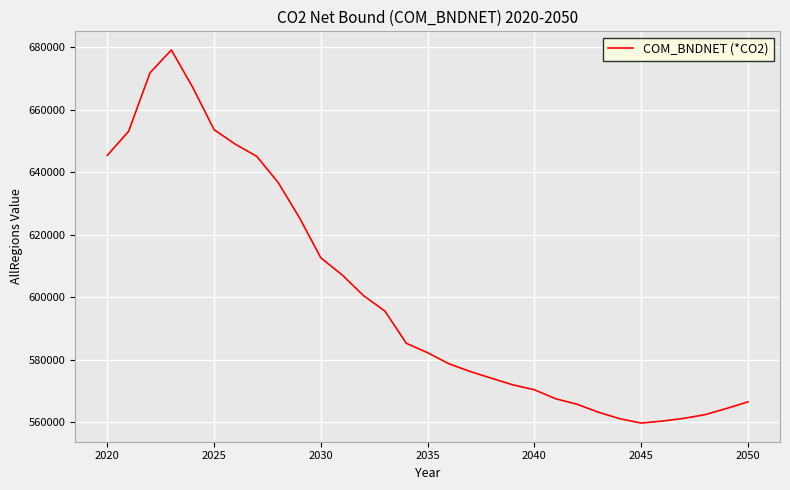

How many values are below 582178?

15